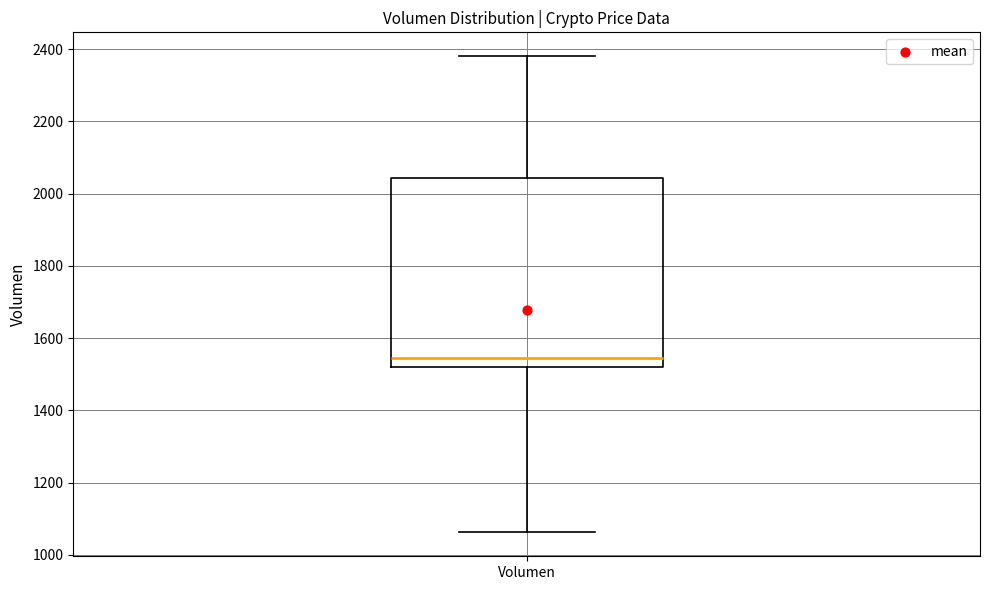

Where does the upper whisker of the box for Volumen end on the y-axis? The values are not printed on the chart, so give them approximately, as read against the axis.

2380